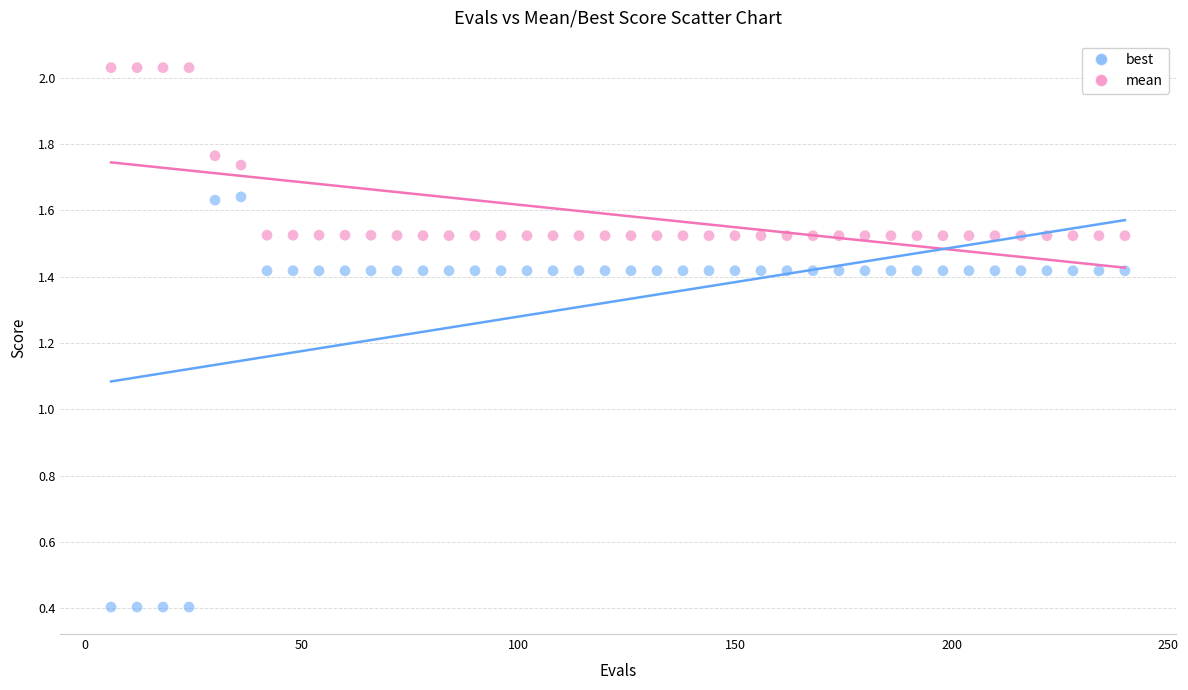

Which series has the widest spread of Y values?

best